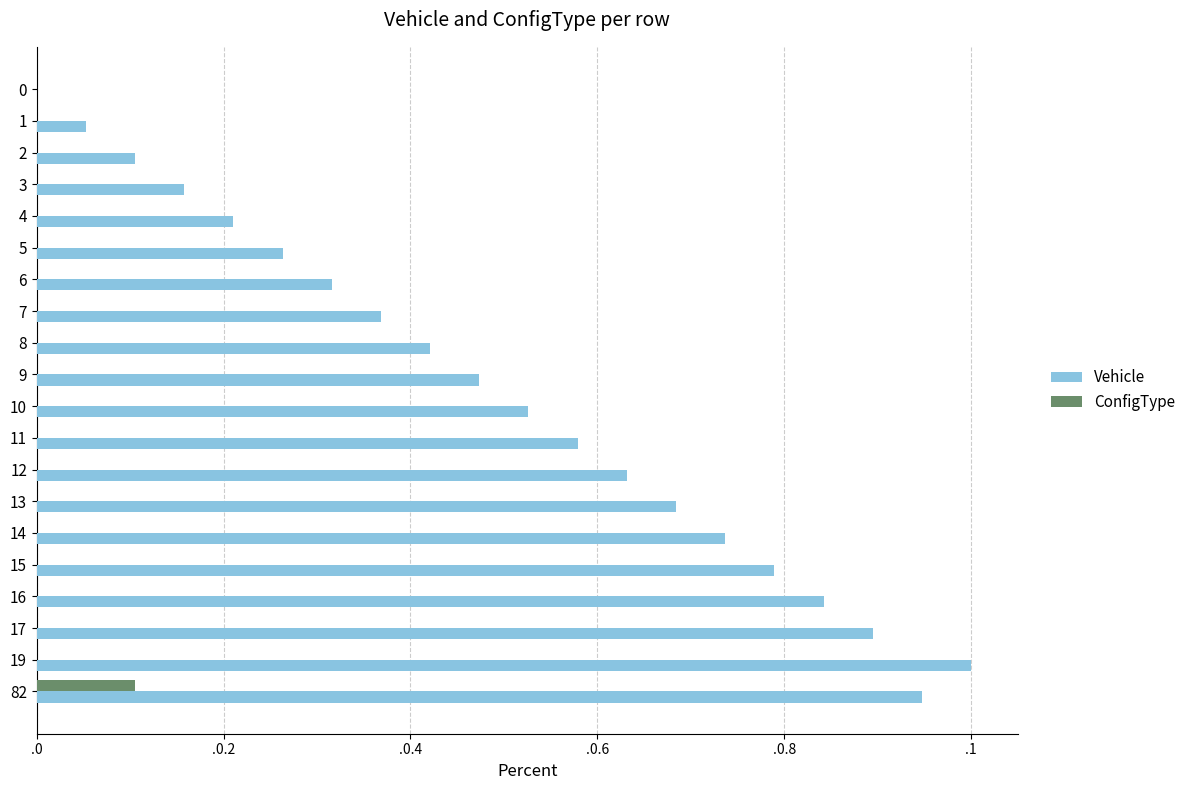

What are all the series names shown in the legend?

Vehicle, ConfigType